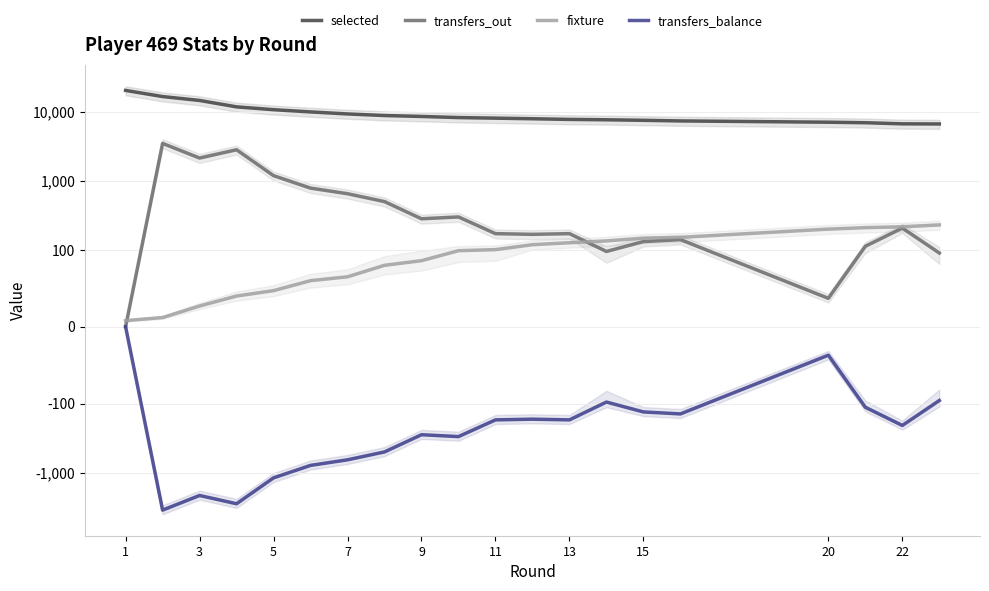

Which series changed the most between 7 and 14?

selected